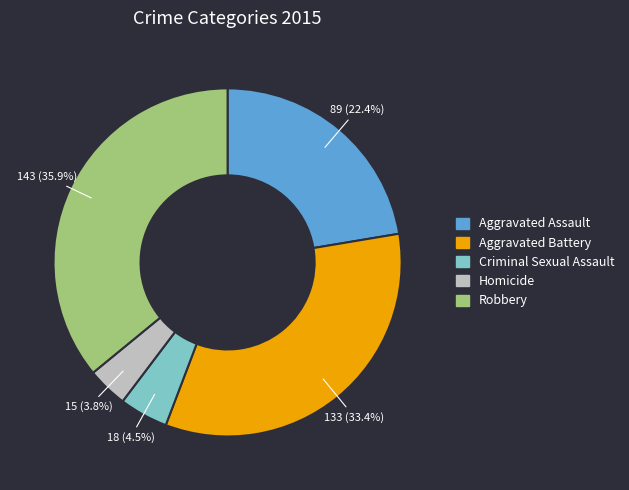

Rank the categories by value from highest to lowest.

Robbery, Aggravated Battery, Aggravated Assault, Criminal Sexual Assault, Homicide